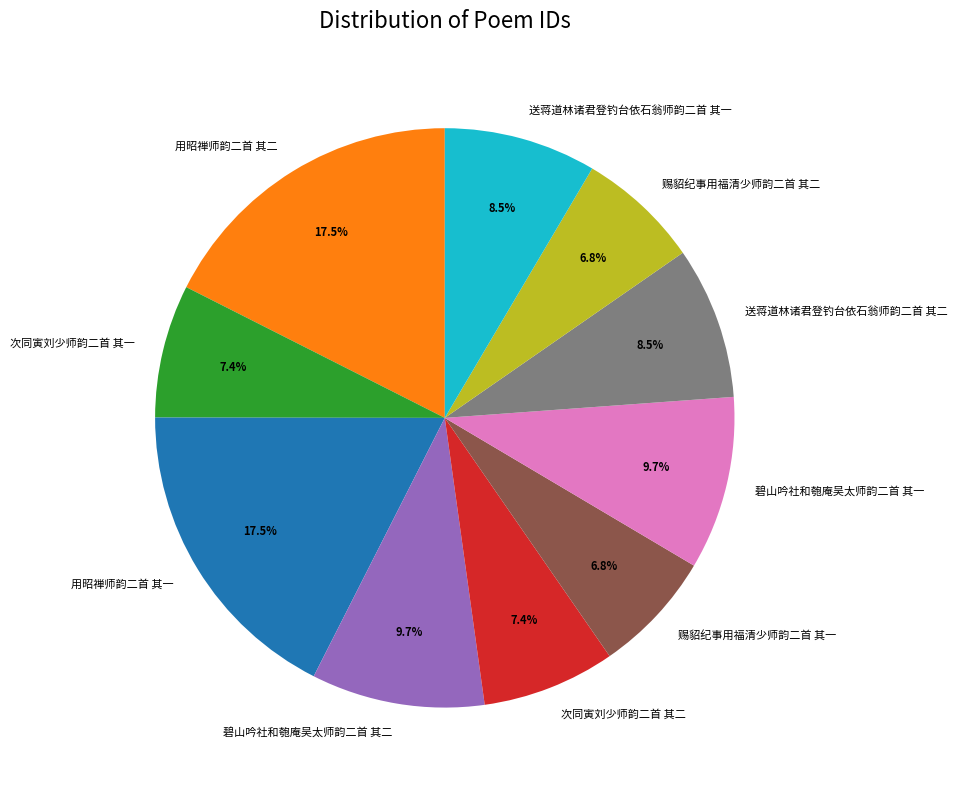

What is the total percentage of 碧山吟社和匏庵吴太师韵二首 其一 and 赐貂纪事用福清少师韵二首 其一?

16.5%